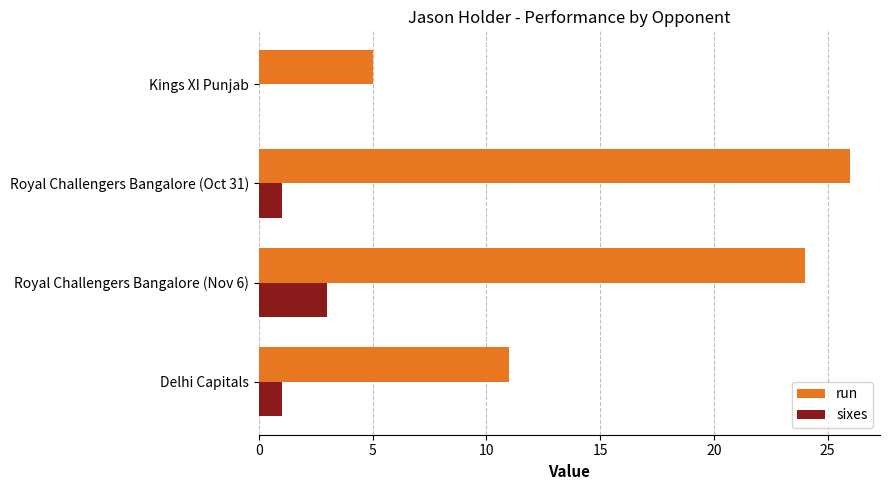

At which label does sixes reach its peak?

Royal Challengers Bangalore (Nov 6)